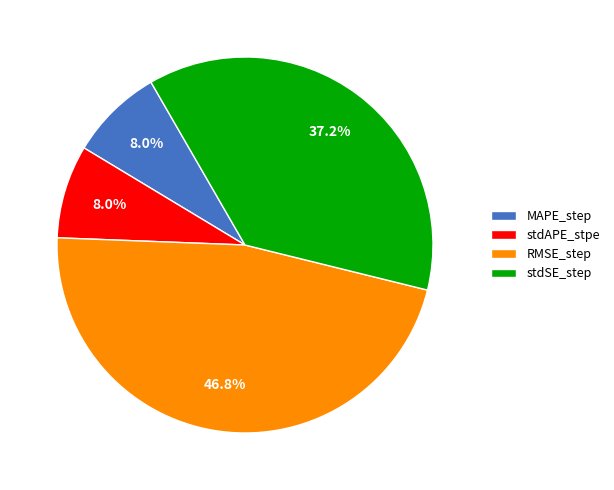

Count the number of slices in the pie.

4